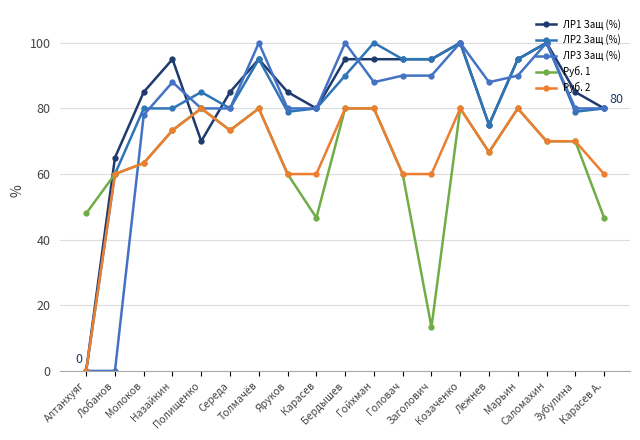

What is the difference between the maximum and minimum values in the Руб. 1 series?

66.7